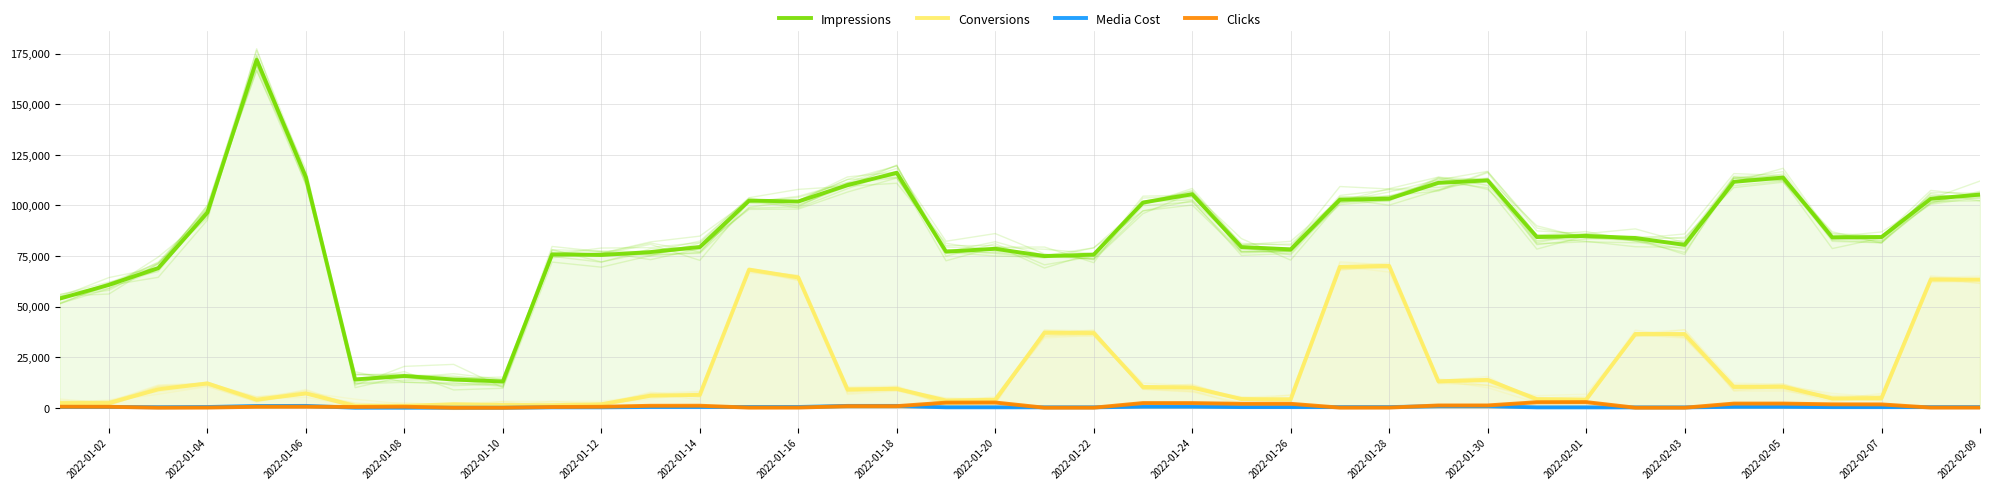

At 2022-01-06, list the series in order from smallest to largest.

Clicks, Media Cost, Conversions, Impressions